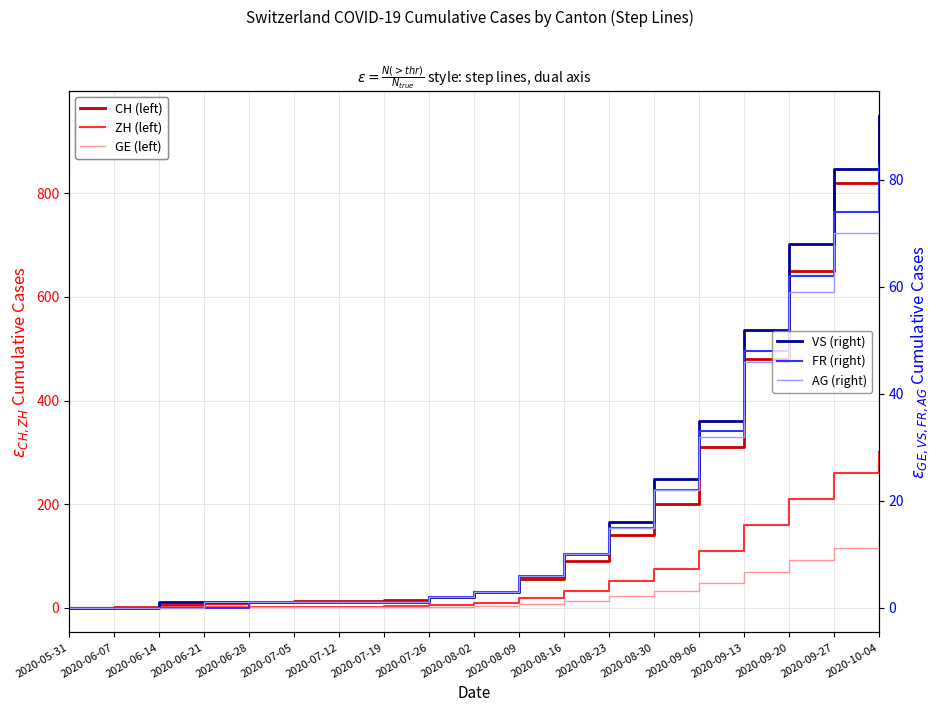

How many lines are shown in the chart?

6